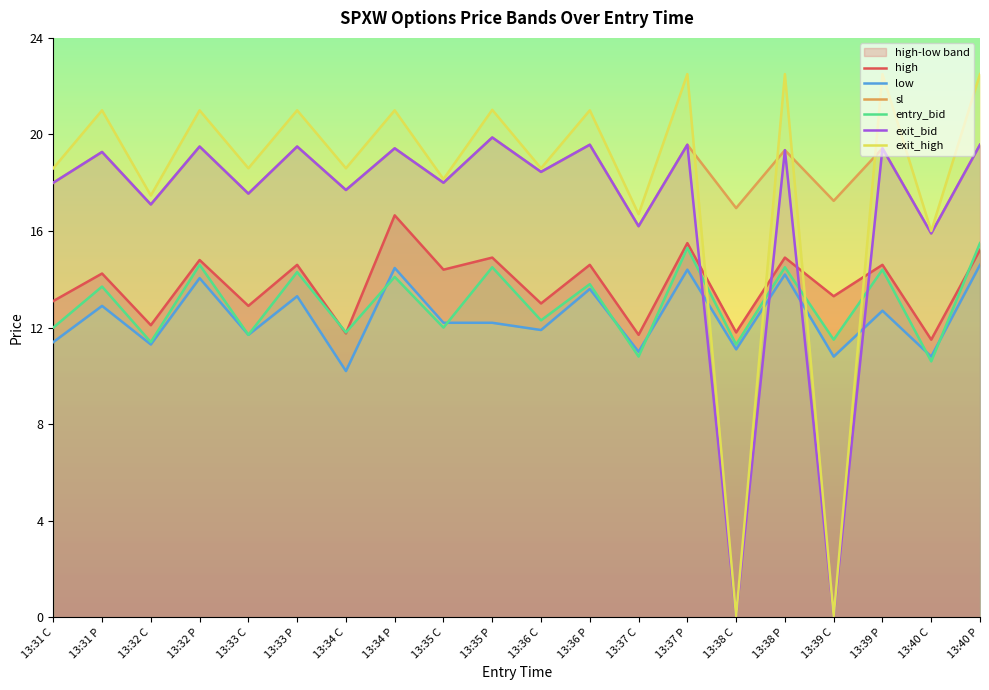

How many data points does each series have?

20